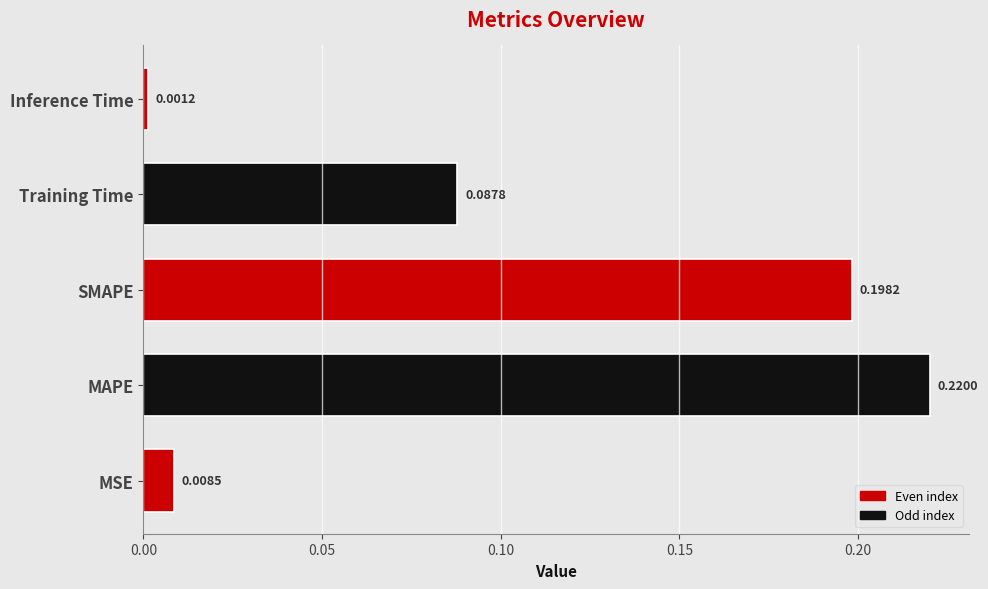

Which label corresponds to the largest value in the chart?

MAPE